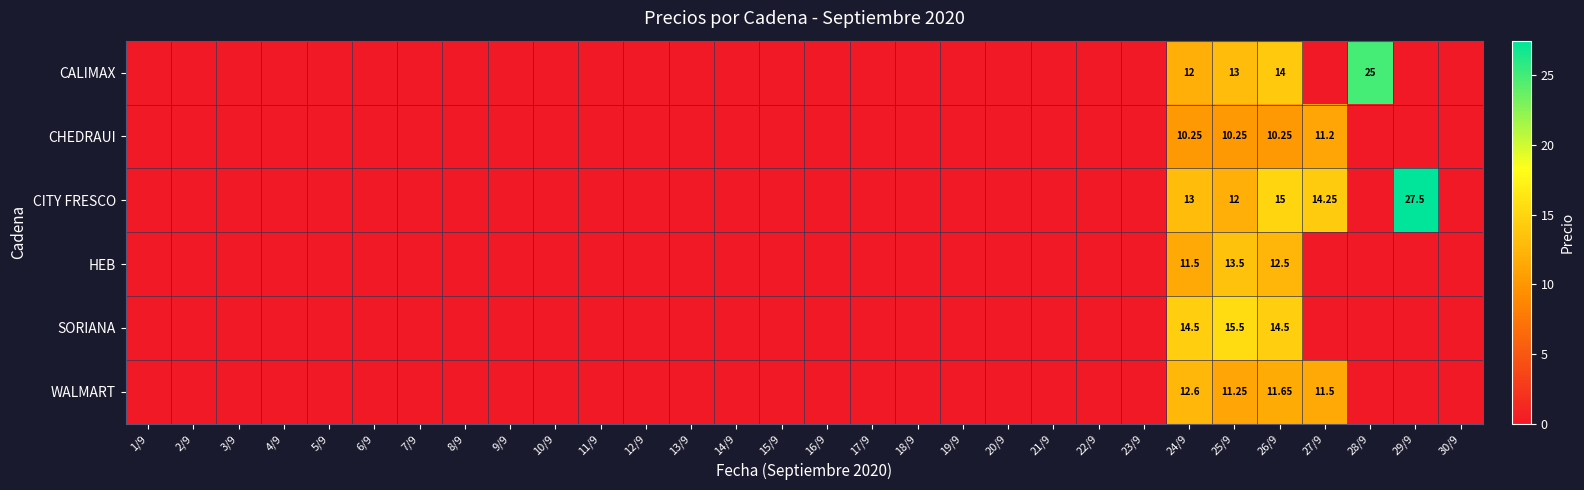

The value of CHEDRAUI at 8/9 is 5.1. True or false?

False